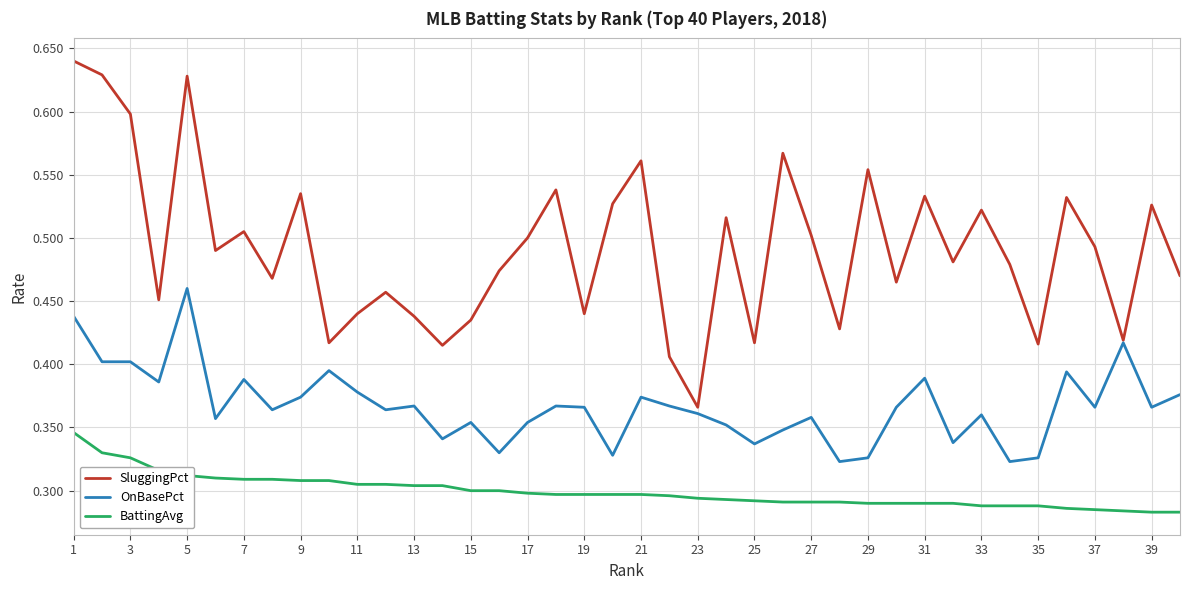

List the series in order of their peak value, lowest first.

BattingAvg, OnBasePct, SluggingPct